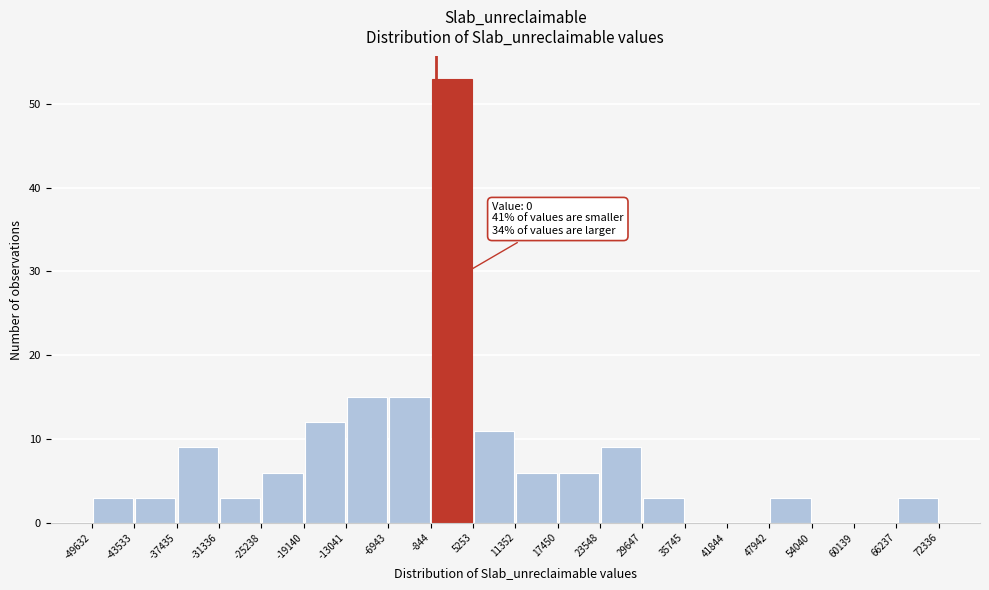

Over which range of the x-axis is the bar tallest?

-844 to 5253